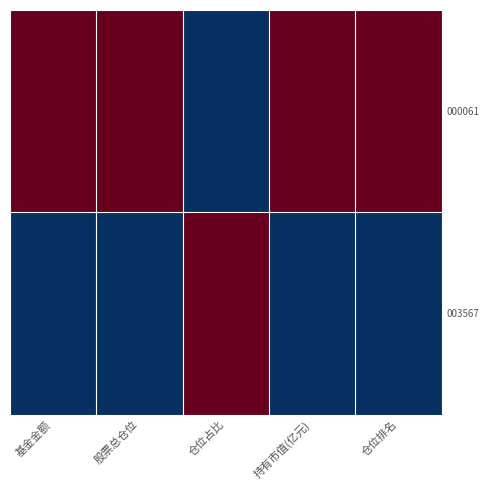

What is the smallest value displayed?

-1